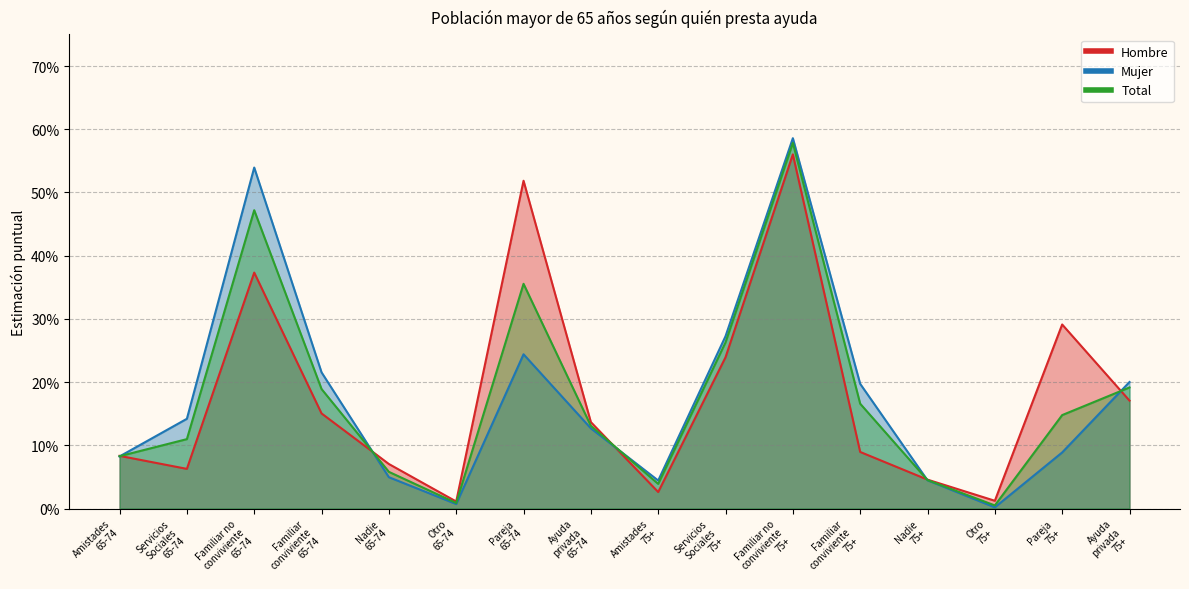

Rank the series by their maximum value, from highest to lowest.

Mujer, Total, Hombre